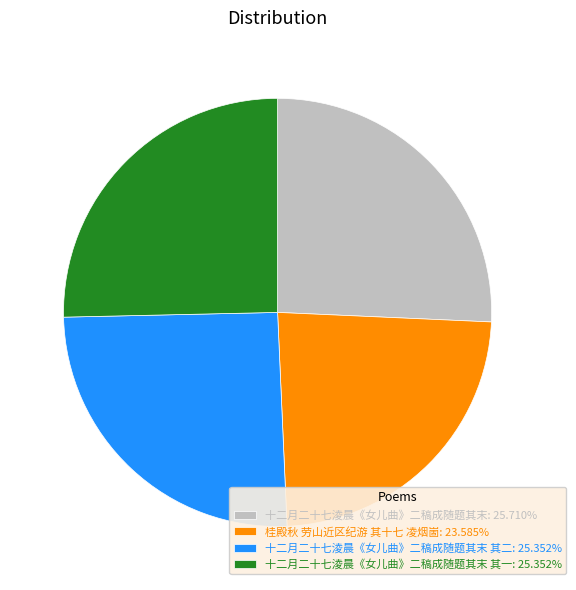

Is the sum of 桂殿秋 劳山近区纪游 其十七 凌烟崮: 23.585% and 十二月二十七淩晨《女儿曲》二稿成随题其末 其二: 25.352% greater than half?

No